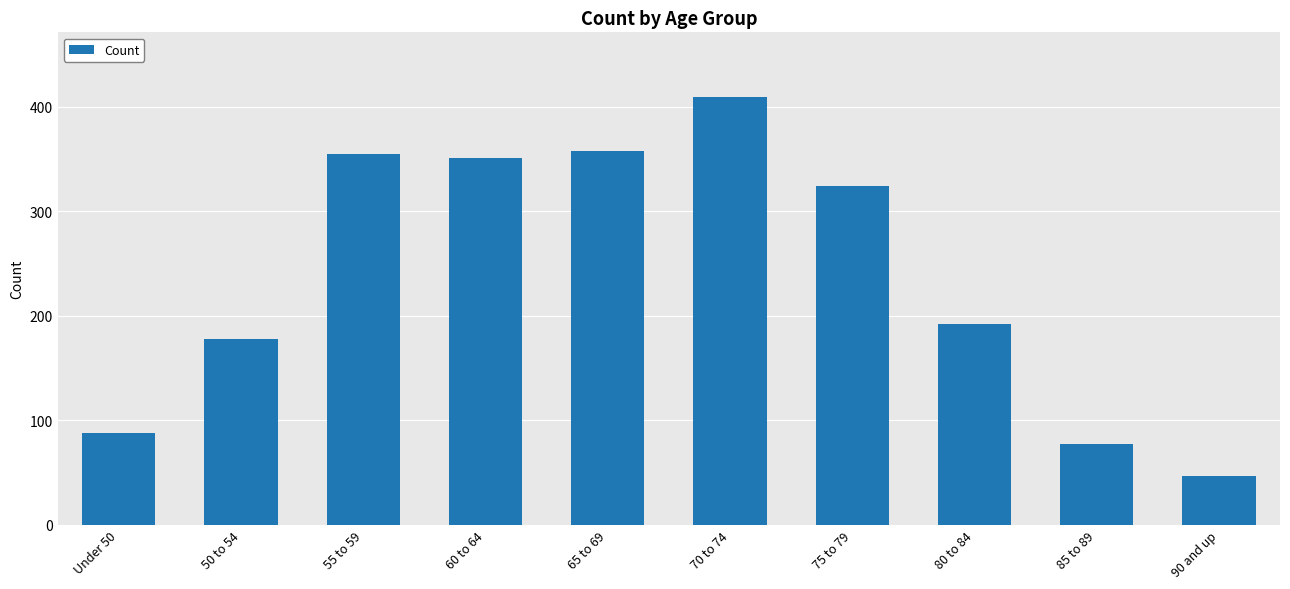

What position from the right is 85 to 89?

2